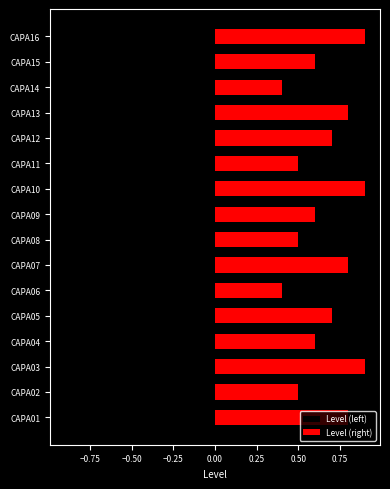

Reading left to right, extract all data points from this chart.

Level (left): -0.6	-0.9	-0.4	-0.7	-0.5	-0.8	-0.3	-0.6	-0.7	-0.5	-0.9	-0.4	-0.6	-0.8	-0.5	-0.7
Level (right): 0.8	0.5	0.9	0.6	0.7	0.4	0.8	0.5	0.6	0.9	0.5	0.7	0.8	0.4	0.6	0.9